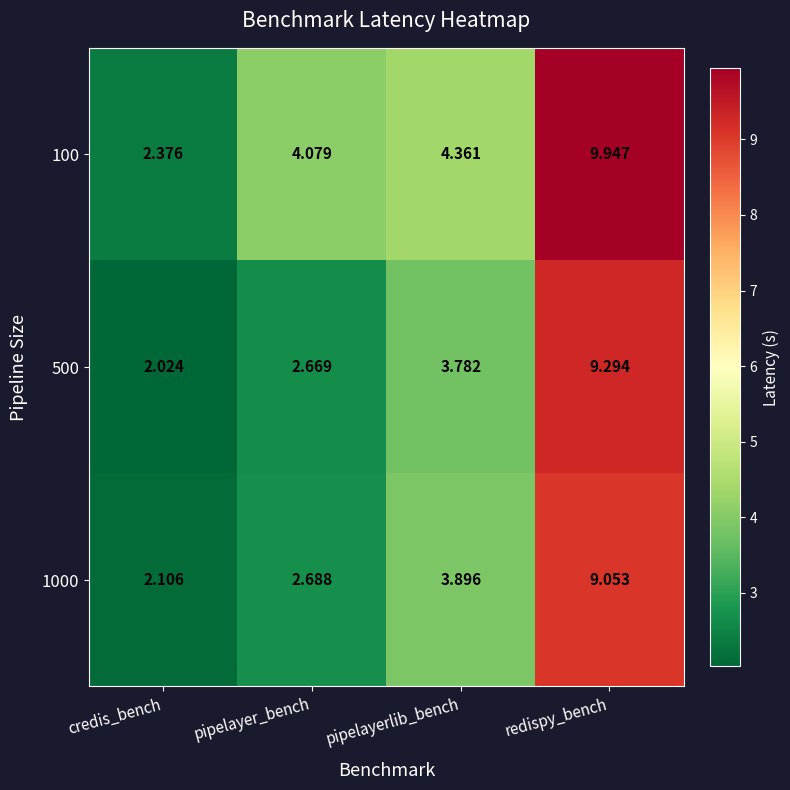

What is the total value across all series at redispy_bench?

28.3